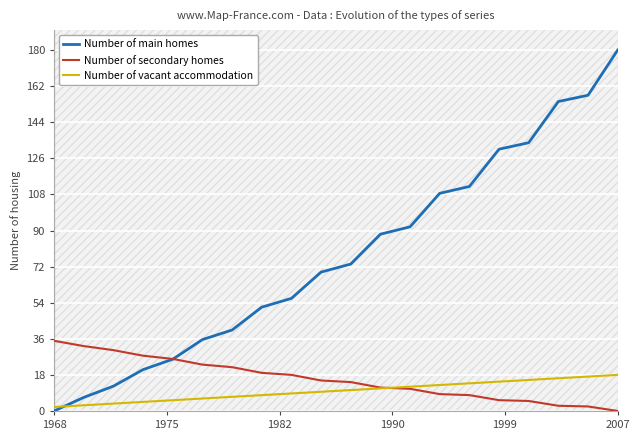

True or false: Number of main homes and Number of vacant accommodation intersect in this chart.

True